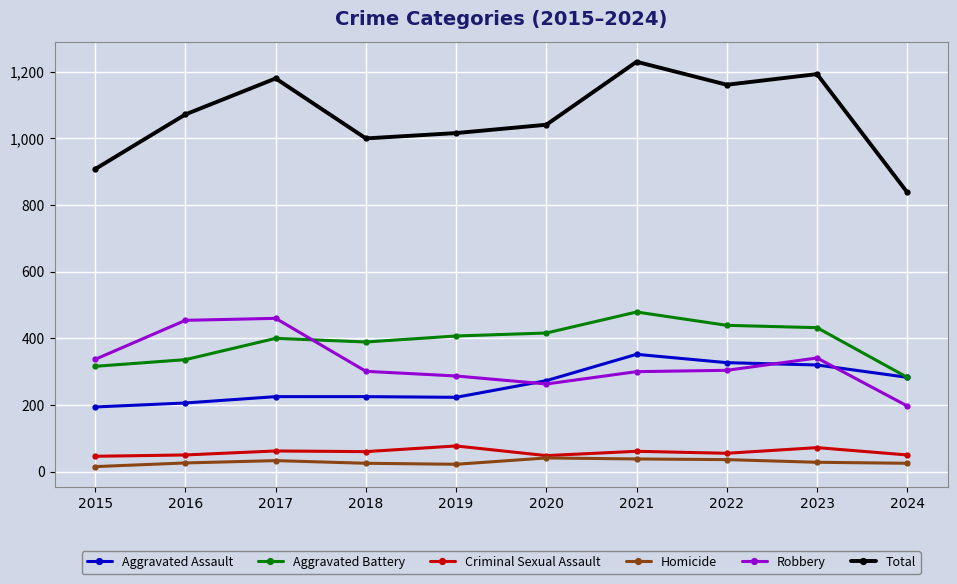

What is the lowest value of the Total series?

838